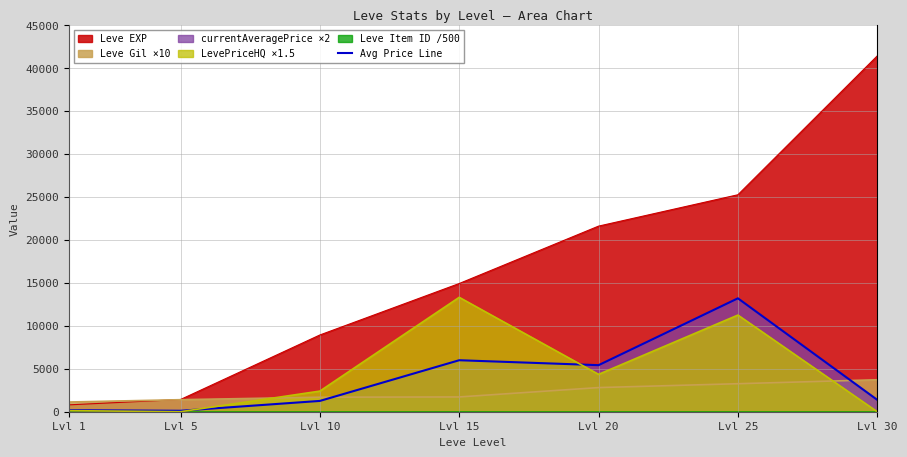

Is the value of Leve EXP at Lvl 10 greater than the value of Avg Price Line at Lvl 15?

Yes